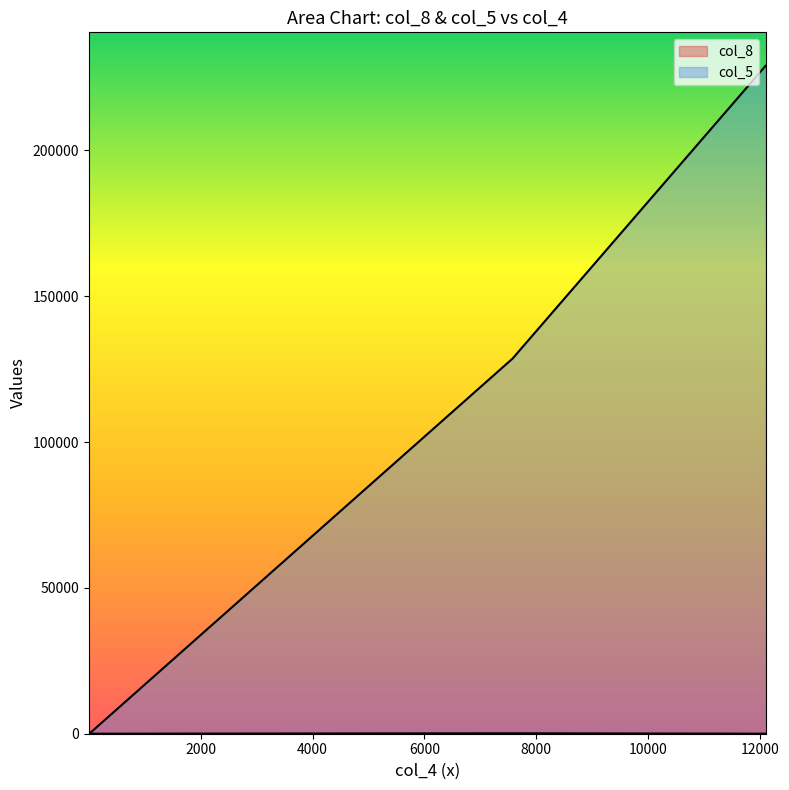

Reading right to left, list all the values displayed in this chart.

col_8: 19	37	18	2	25	0	6	10	18	148
col_5: 2	18	2	2	3	4	5	9	229026	128608